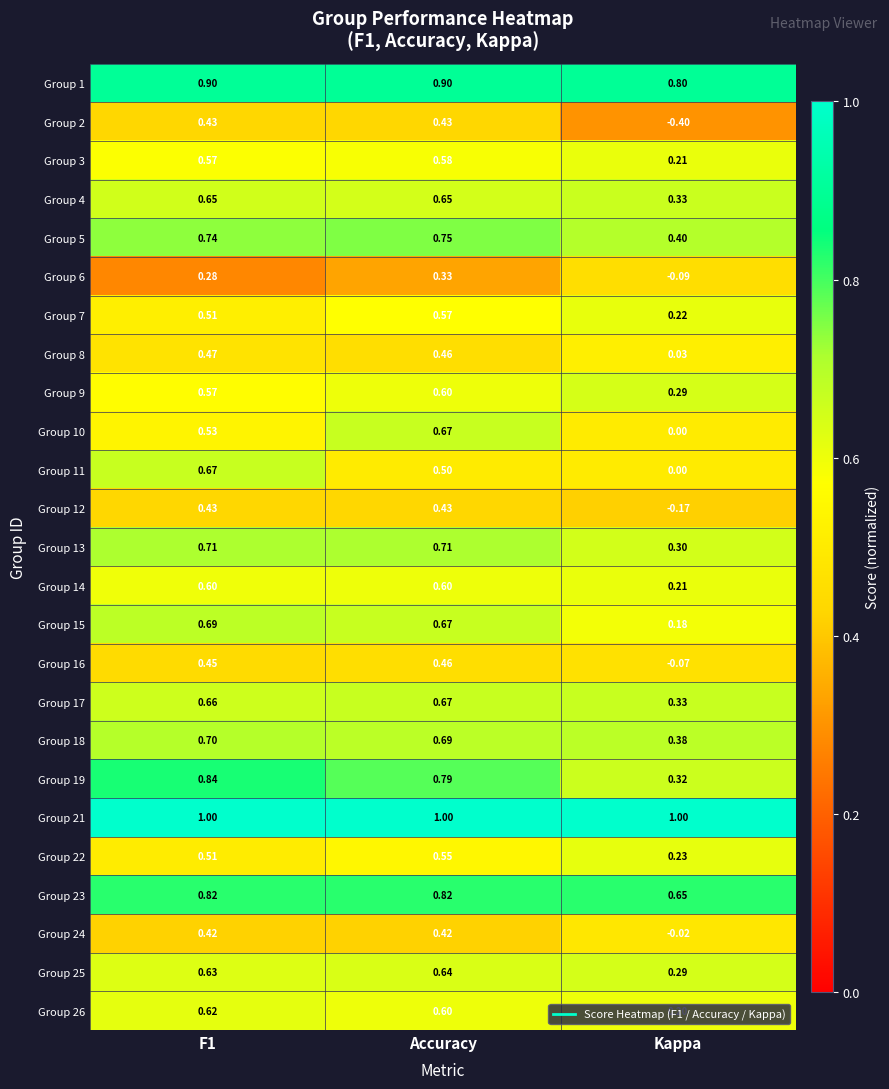

How many categories are shown in the chart?

3